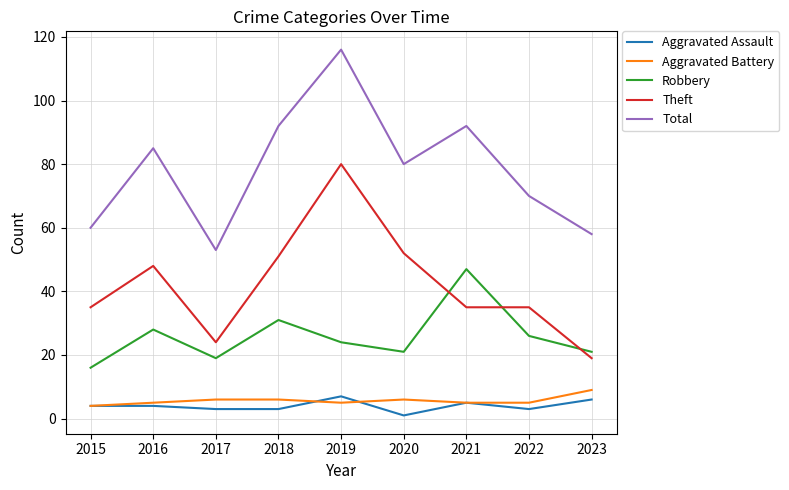

How many lines are shown in the chart?

5